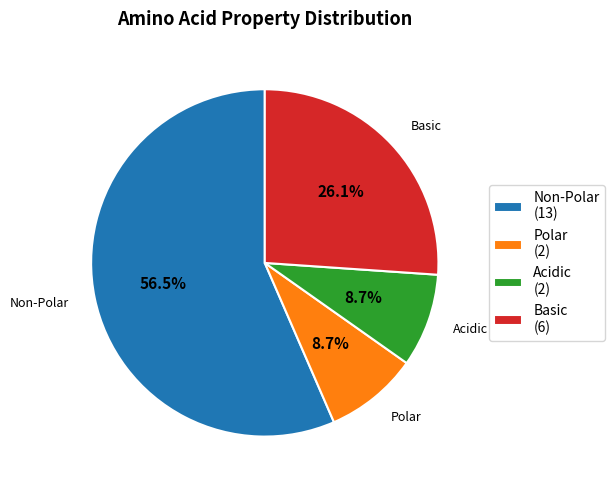

Which slice is the largest?

Non-Polar (13)